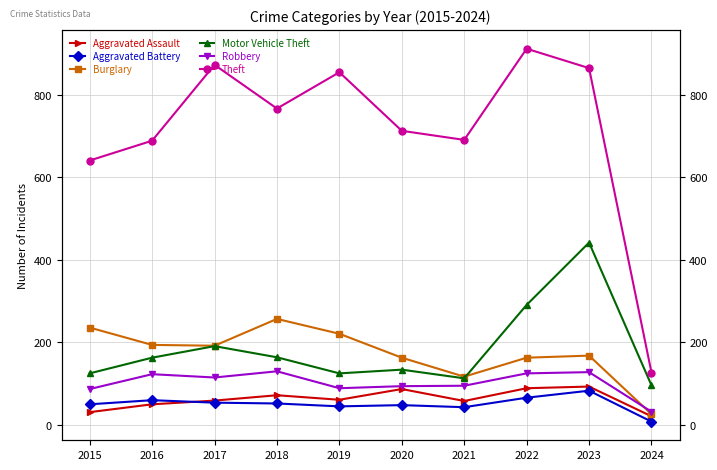

Is it true that Motor Vehicle Theft equals 125 at 2015?

True